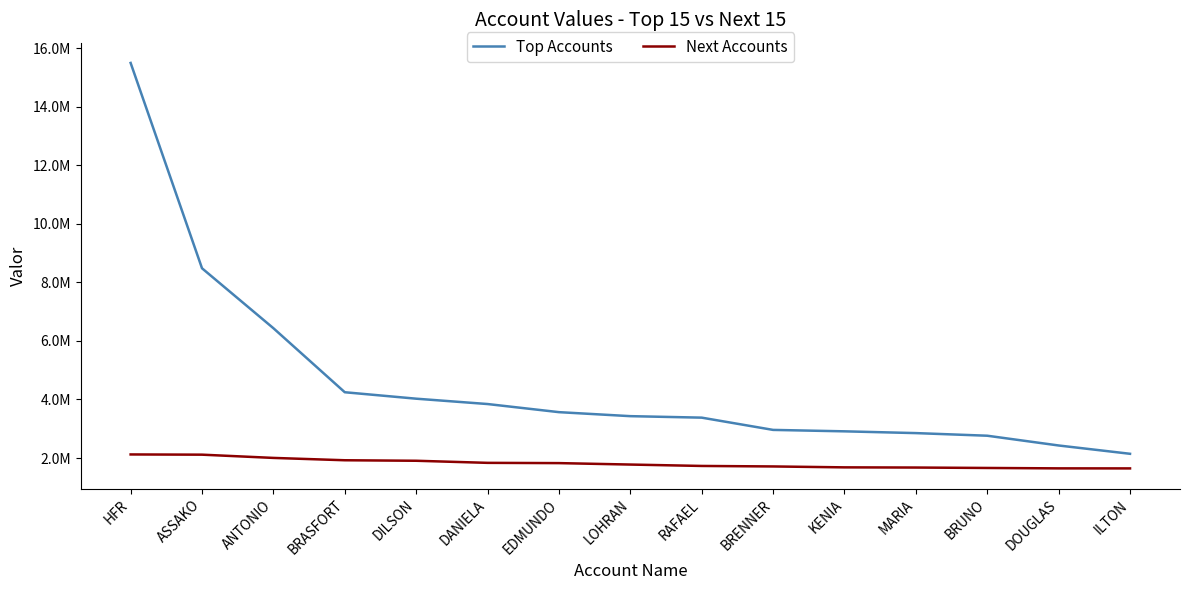

The value of Top Accounts at BRENNER is 605897.6. True or false?

False